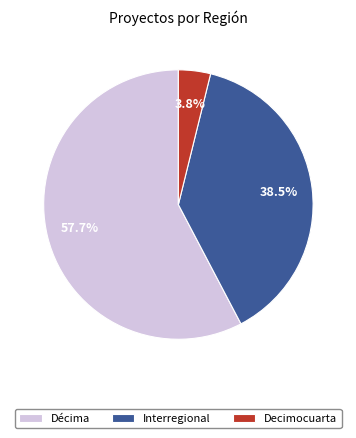

What portion of the pie excludes Decimocuarta?

96.2%